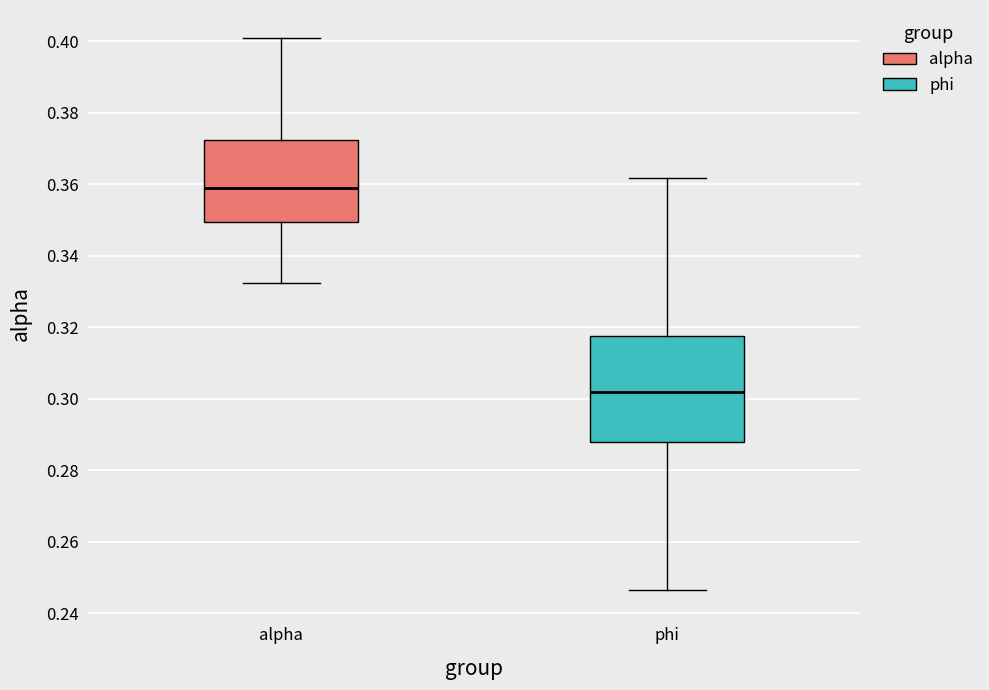

Comparing the boxes themselves (not the whiskers), which one is the tallest?

phi